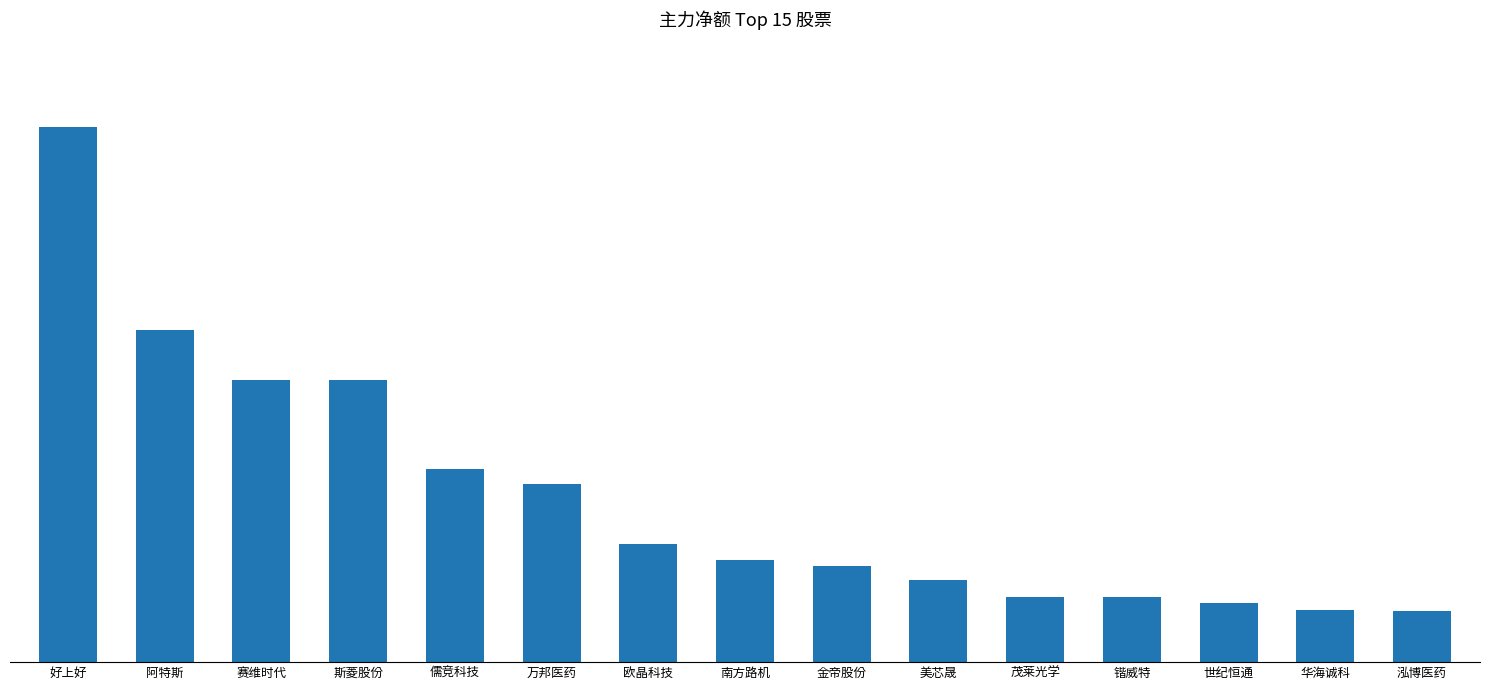

Does the chart contain stacked bars?

No